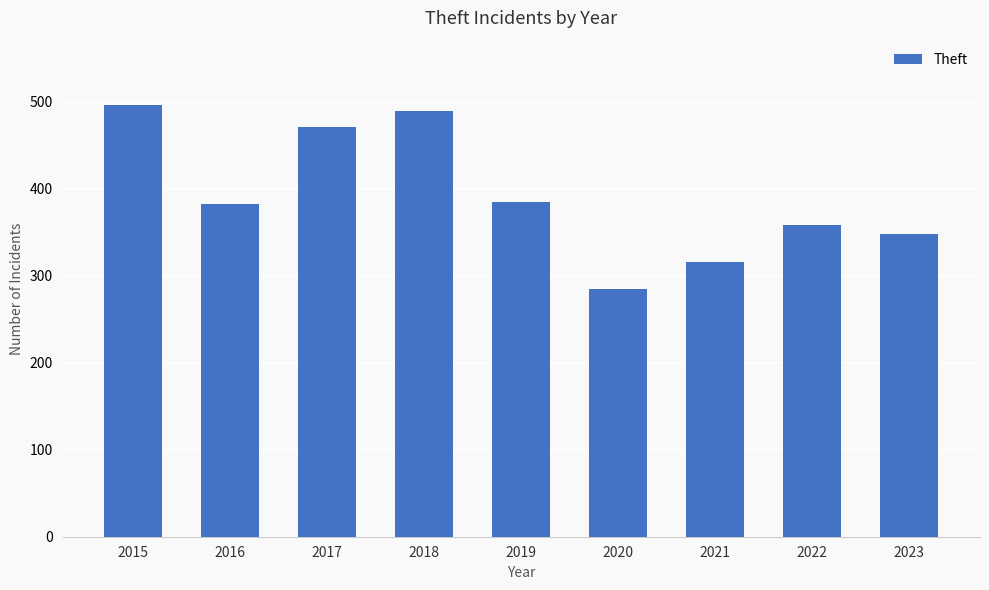

The chart shows a value of 285 at 2020. True or false?

True